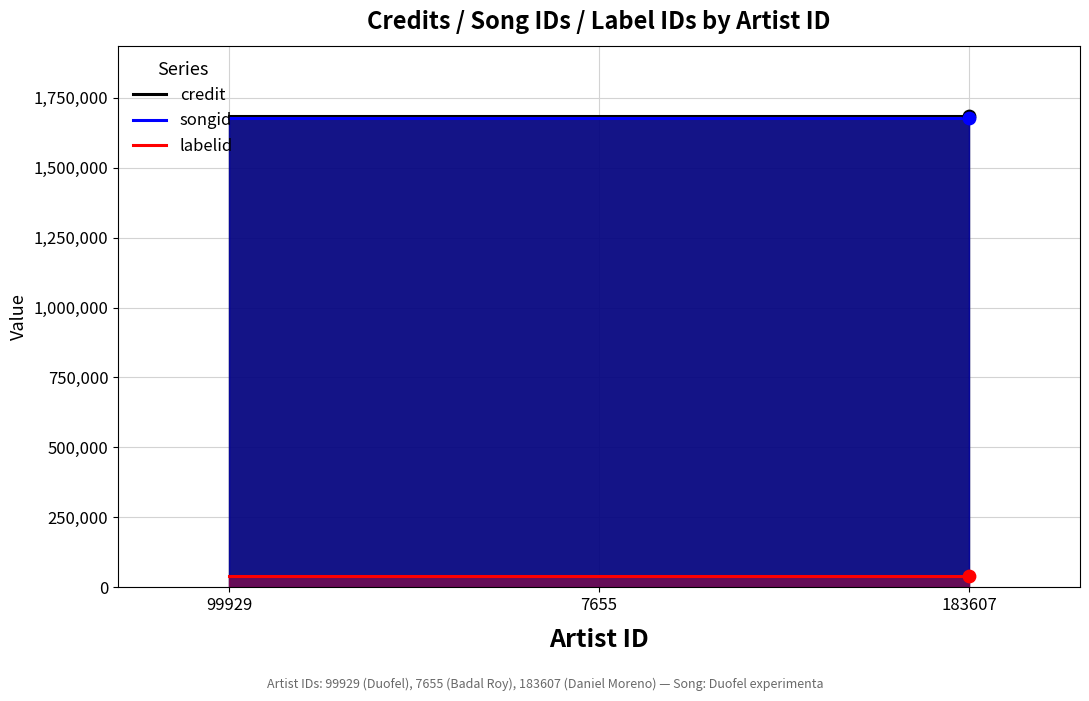

At how many categories does at least one series exceed 1274346?

3